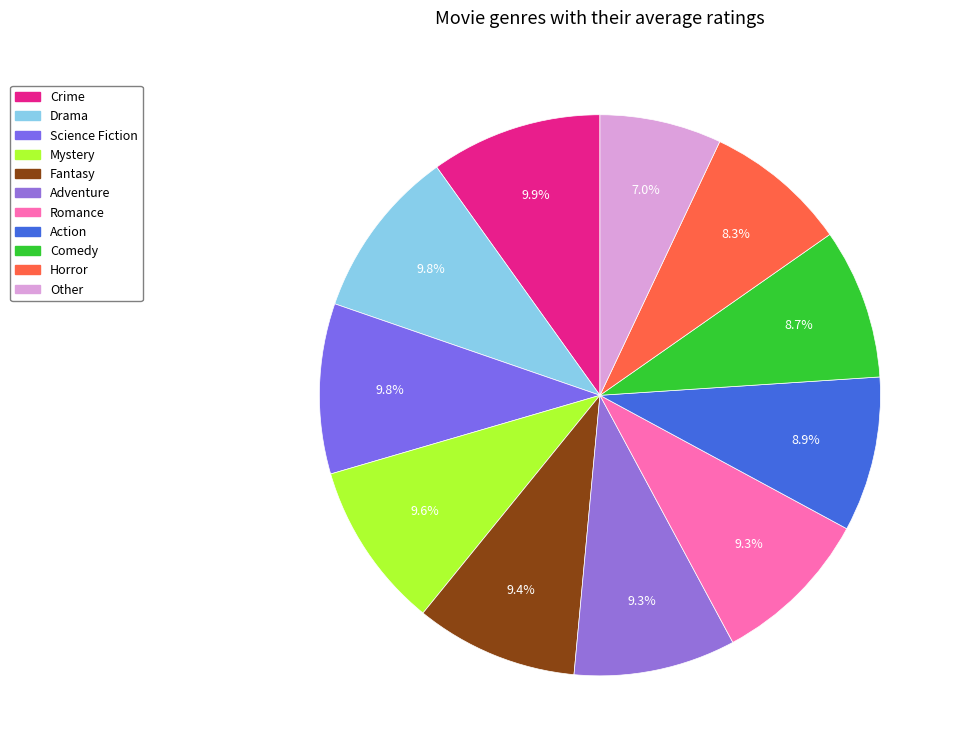

How many segments does this pie chart have?

11